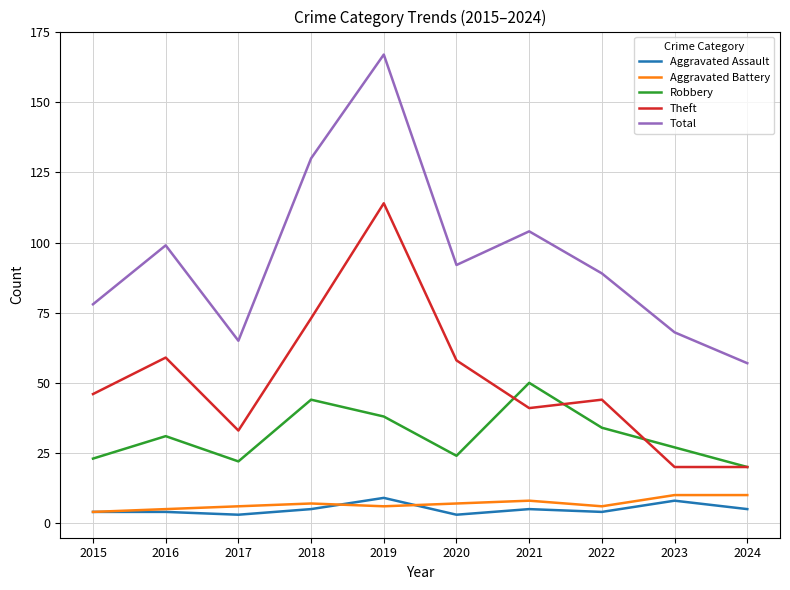

True or false: Aggravated Assault and Robbery cross at least once.

False